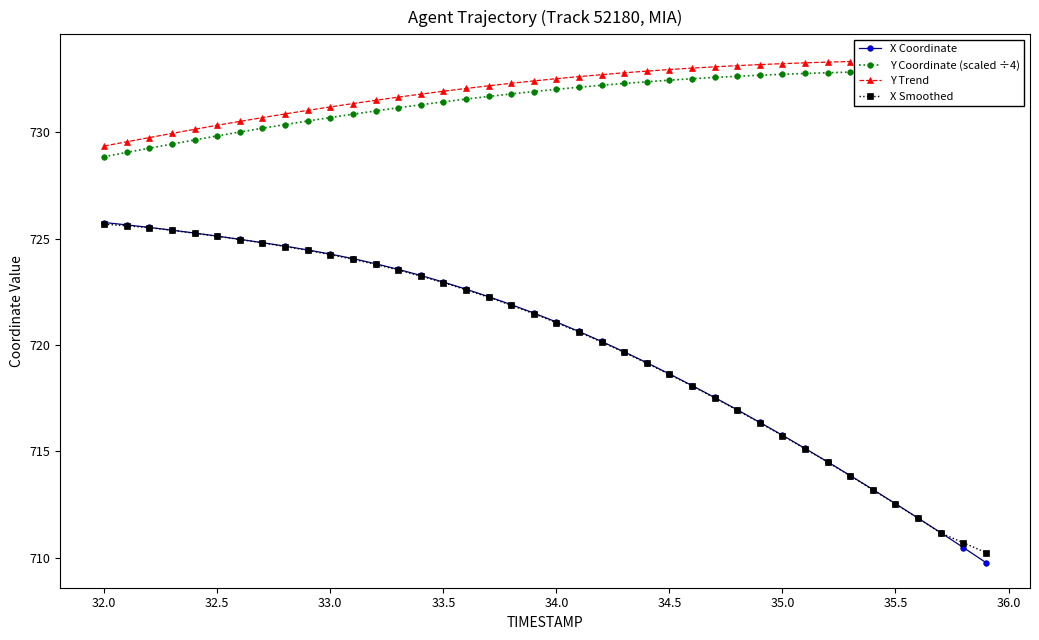

What is the maximum value for X Coordinate?

725.8